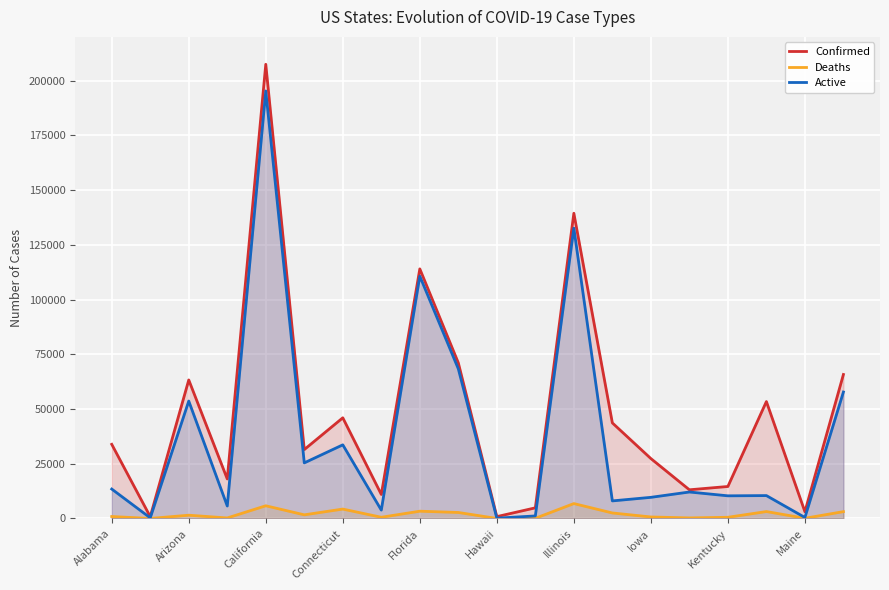

What is the difference between the Confirmed values at 17 and 11?

48550